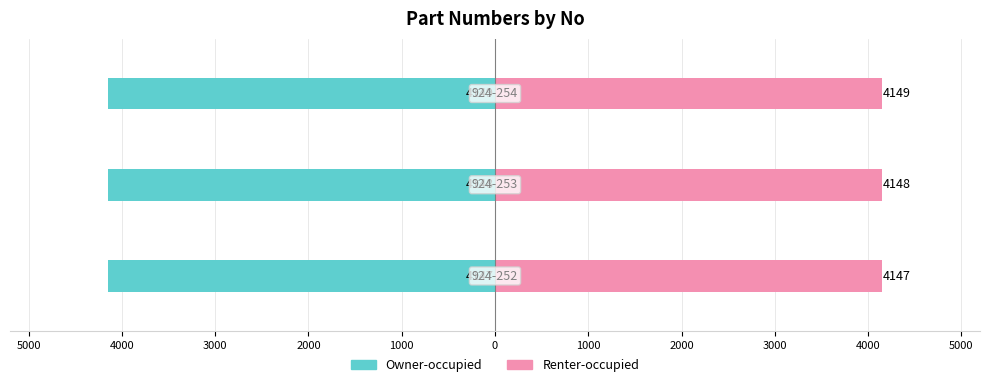

Which series has the widest spread of values?

Owner-occupied